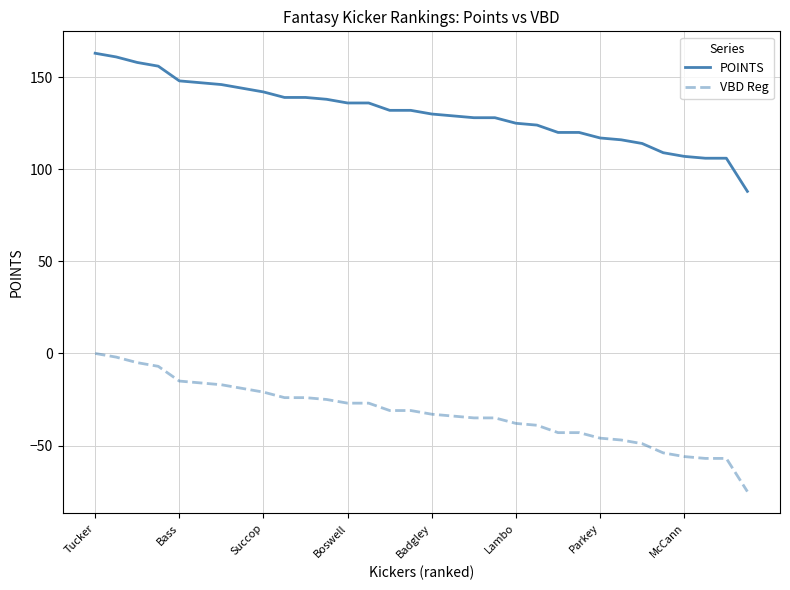

True or false: VBD Reg and POINTS intersect in this chart.

False